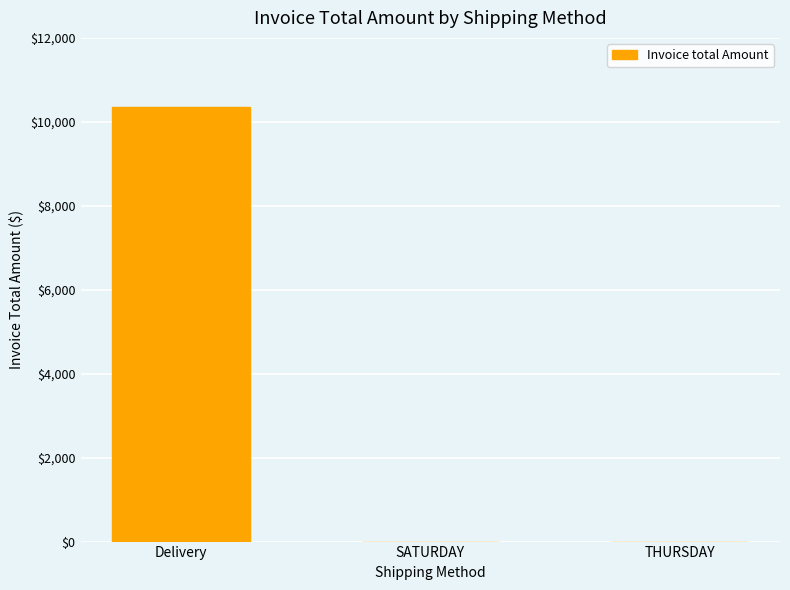

Reading left to right, transcribe all the data shown in this chart.

10357.5	0.0	0.0